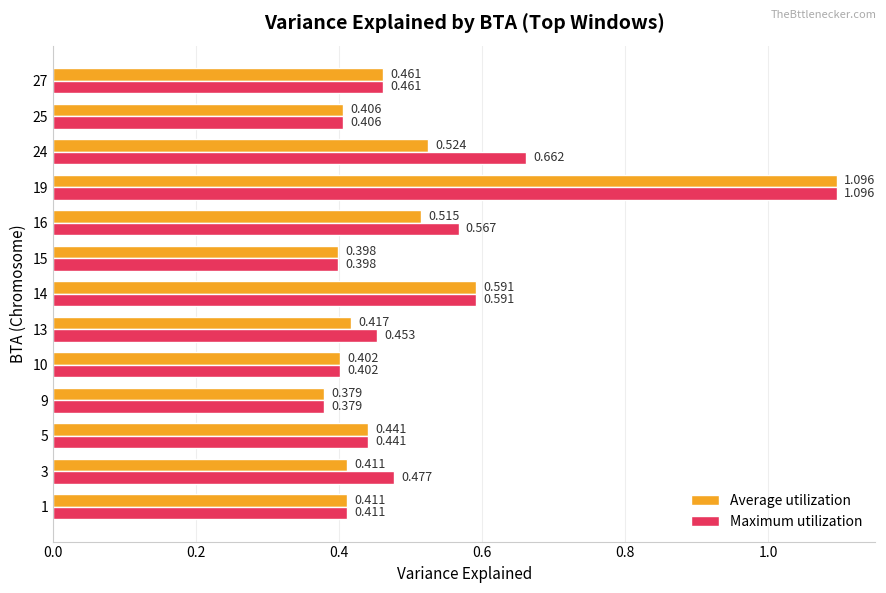

Which series changed the most between 5 and 13?

Average utilization